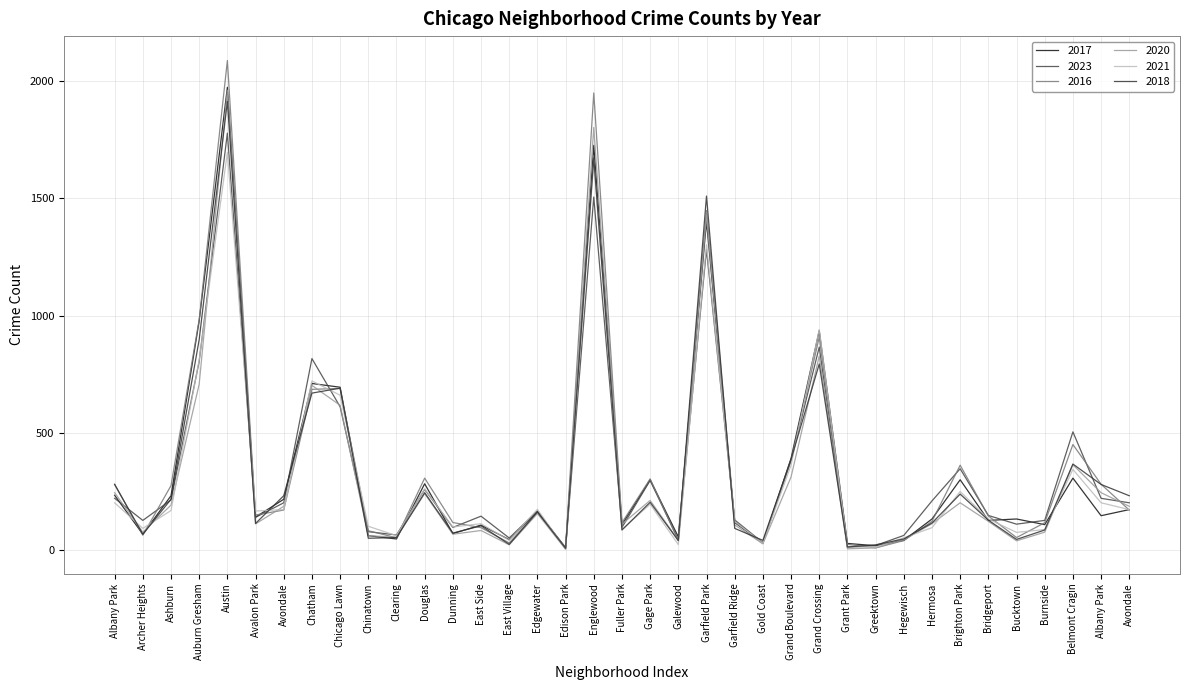

What is the approximate value of 2018 at Gold Coast, to the nearest 10?

40